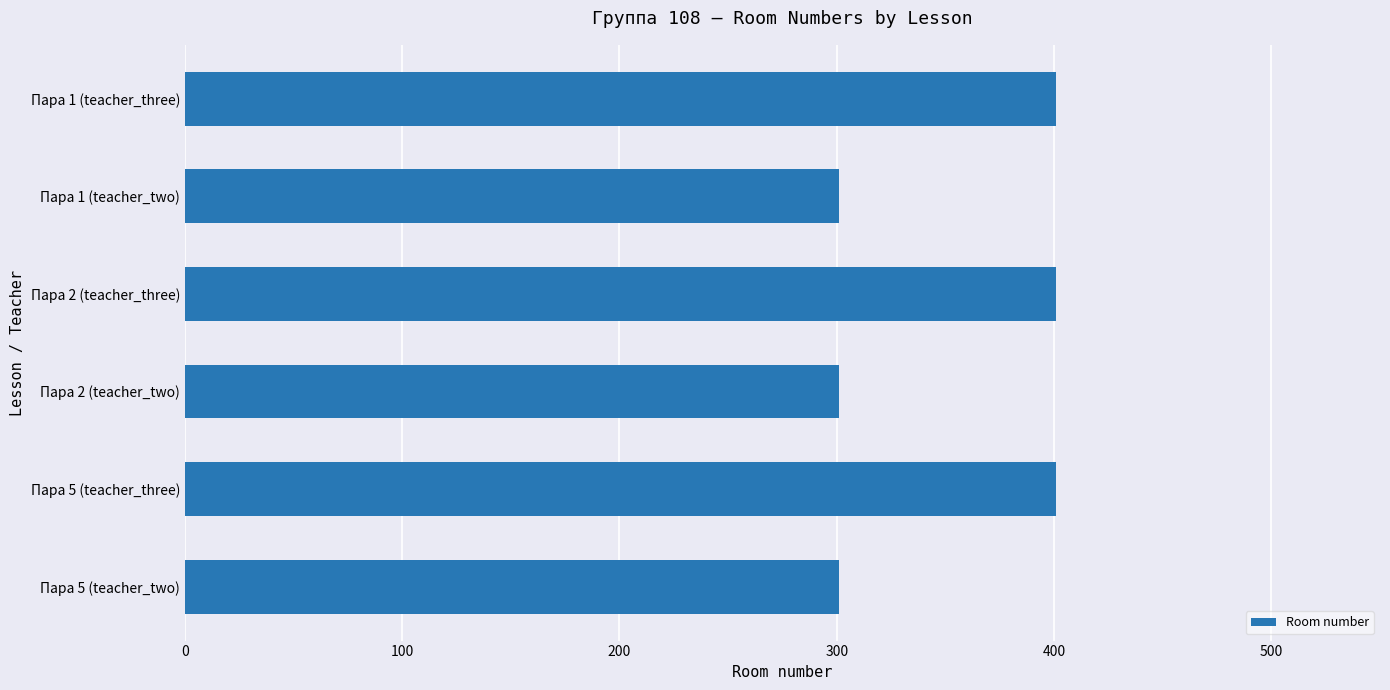

The value at Пара 2 (teacher_two) is 301. True or false?

True